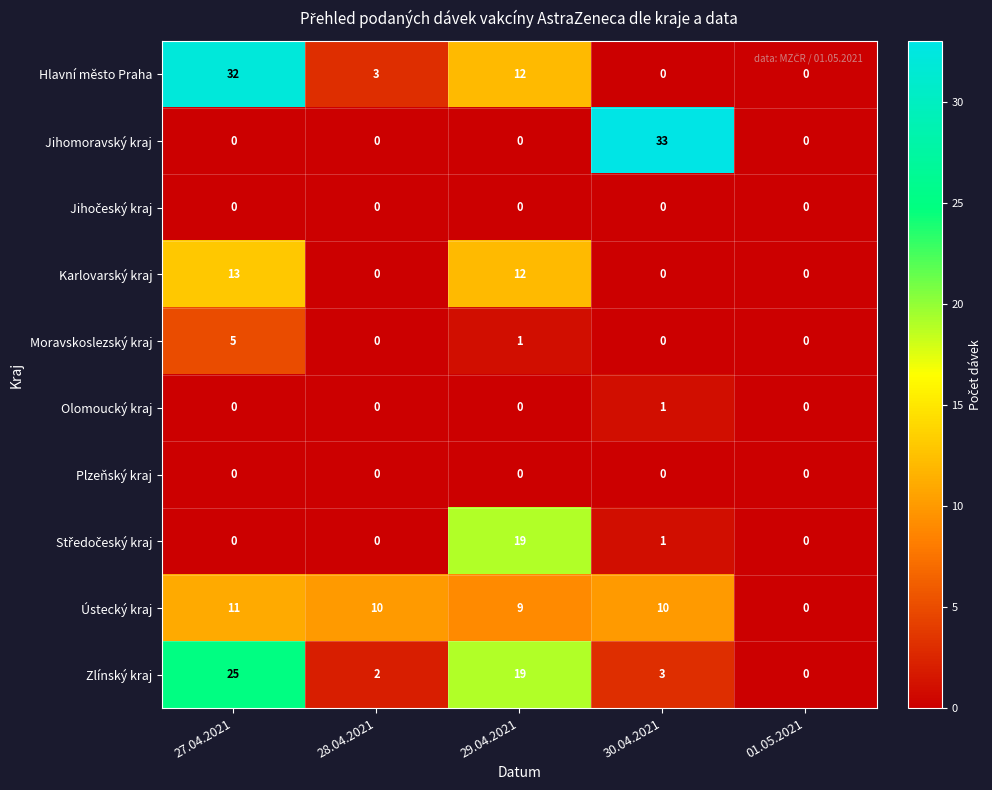

What is the sum of the Ústecký kraj values at 27.04.2021 and 30.04.2021?

21